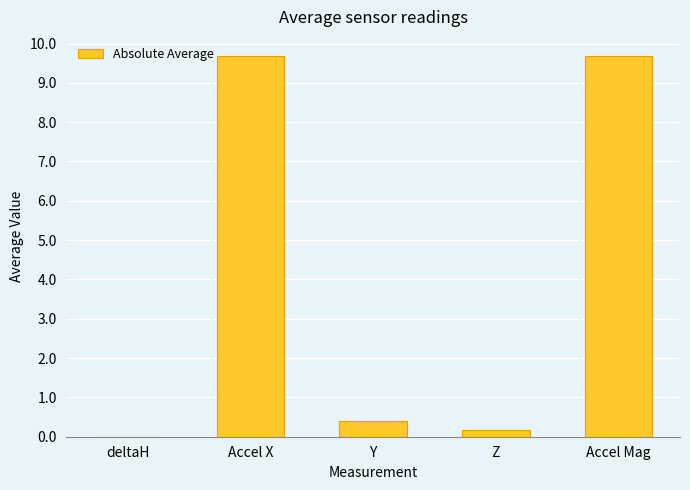

What is the change in value from Y to Z?

-0.2